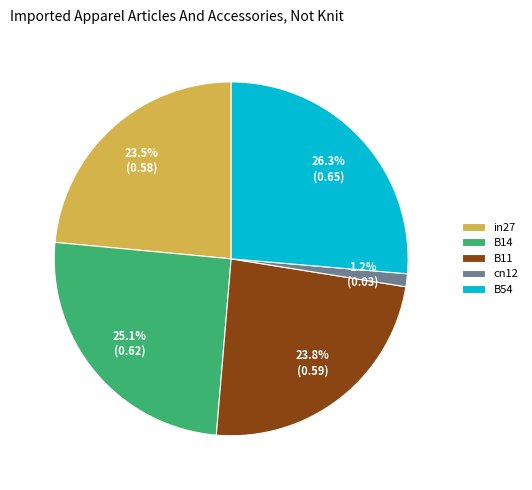

Which category has the smallest portion of the pie?

cn12